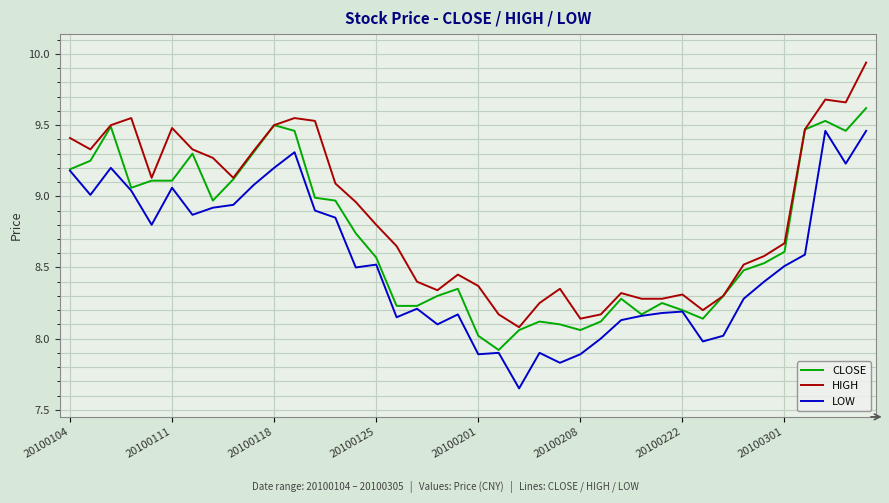

Count the number of data series in this chart.

3